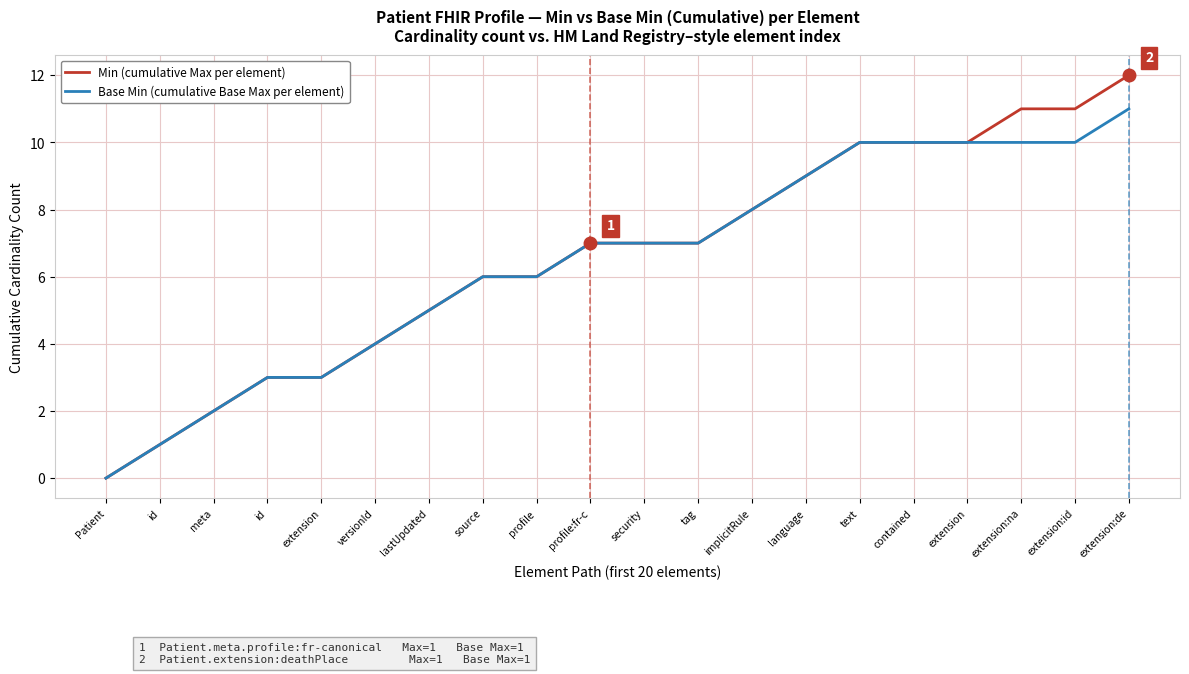

How many lines are shown in the chart?

2